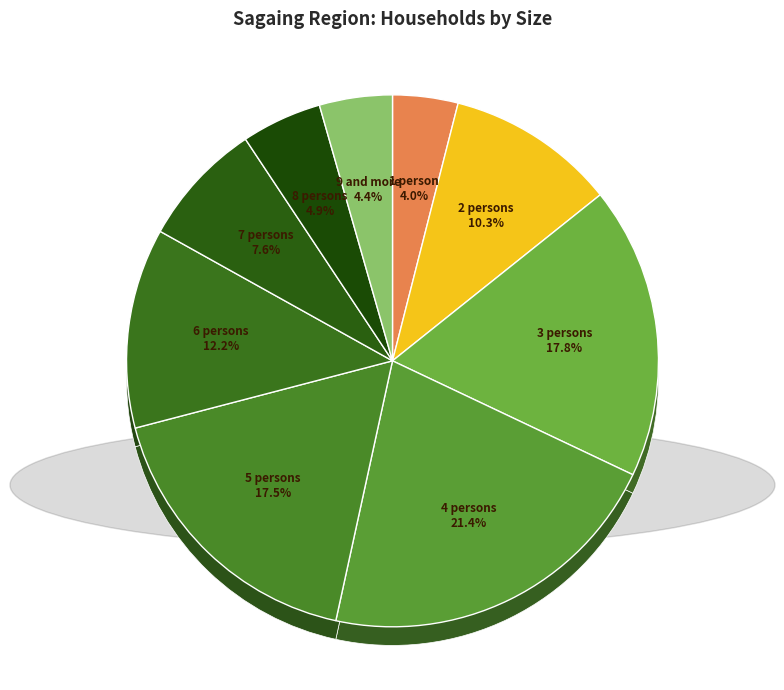

What percentage do 6 persons and 1 person together represent?

16.1%